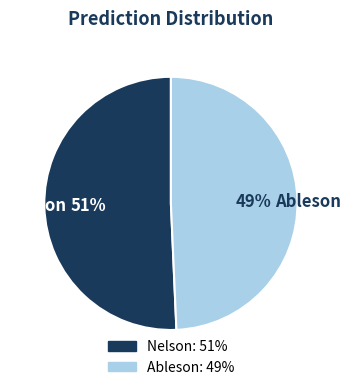

What is the ratio of the value at Nelson to the value at Ableson?

1.0